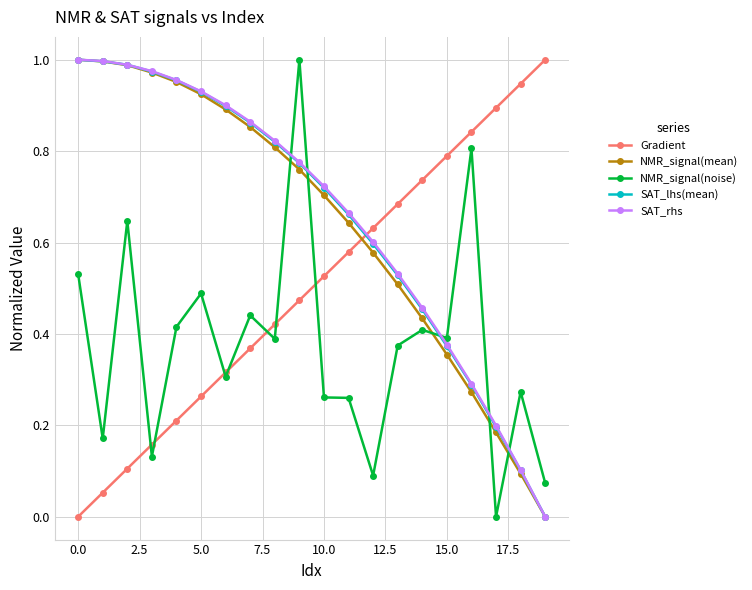

True or false: NMR_signal(noise) and NMR_signal(mean) intersect in this chart.

True